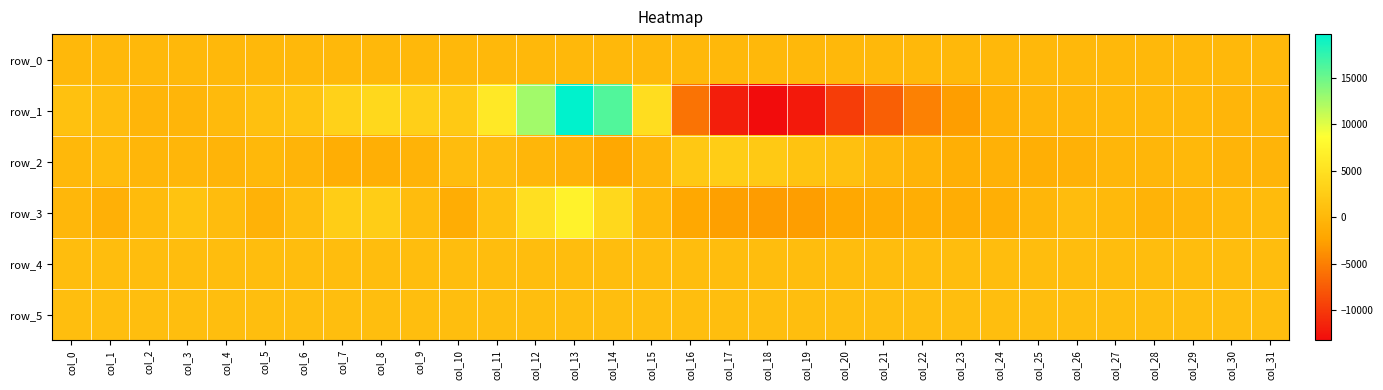

Where is row_3 nearest to the value 2142?

col_8